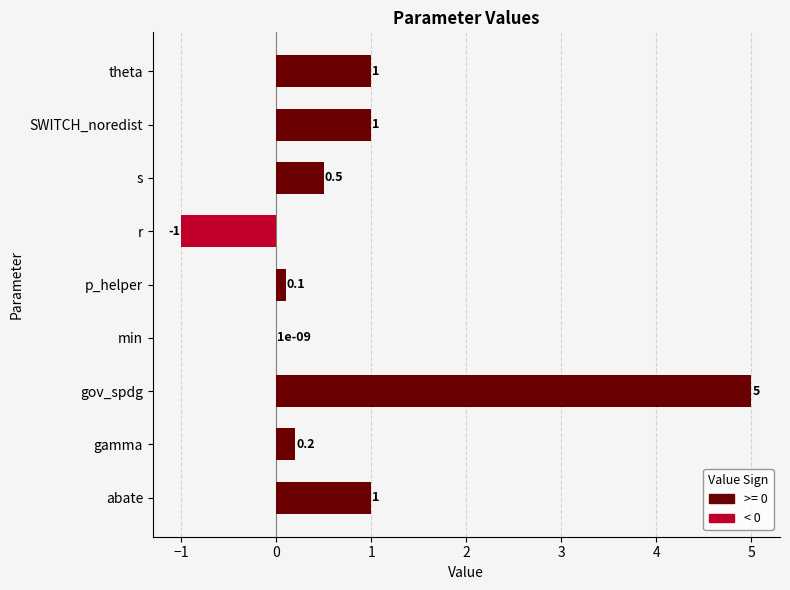

True or false: the data shows -1 at abate.

False